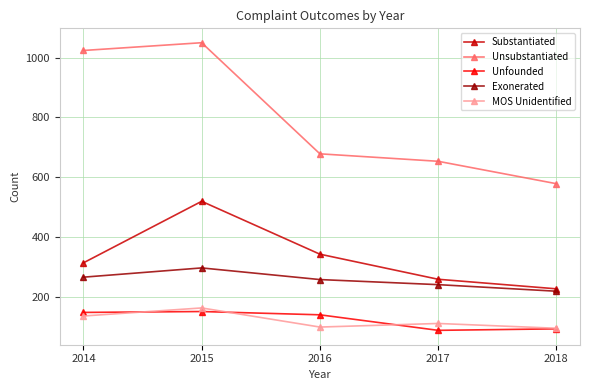

How many interior local peaks does the Substantiated series have?

1